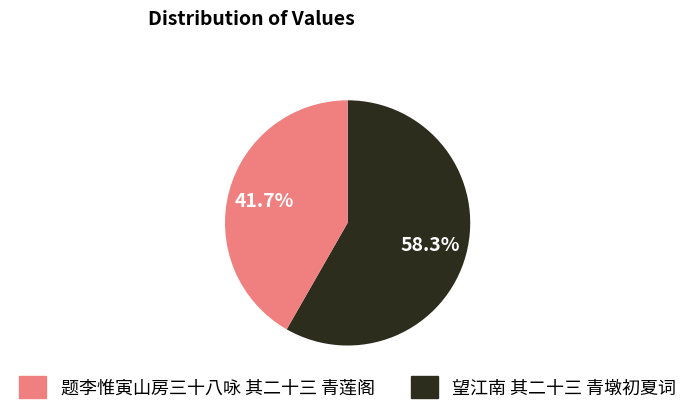

Is there a majority slice in this chart?

Yes